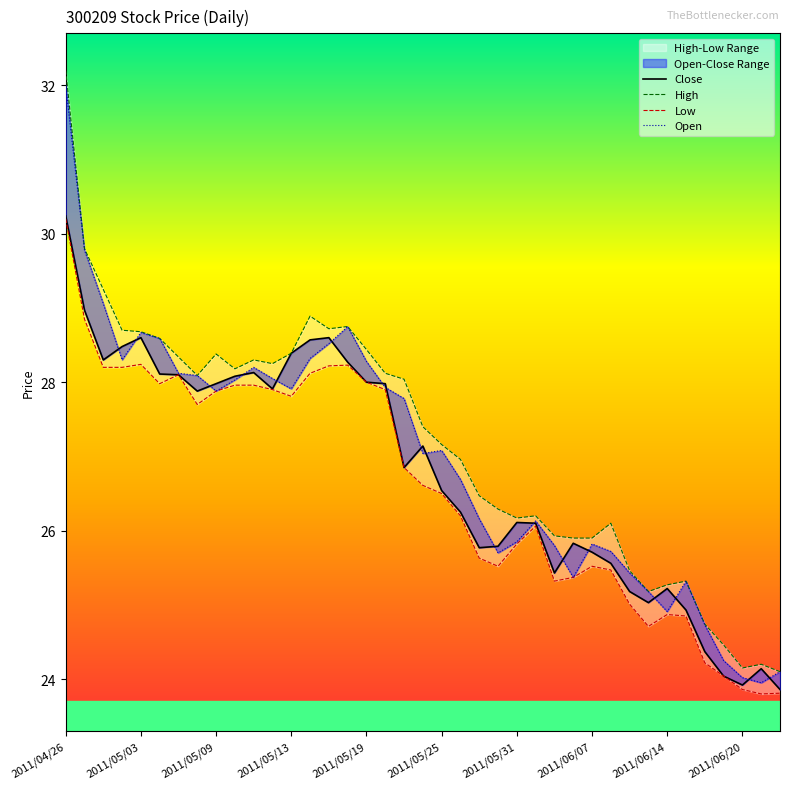

What is the maximum value for Low?

30.2